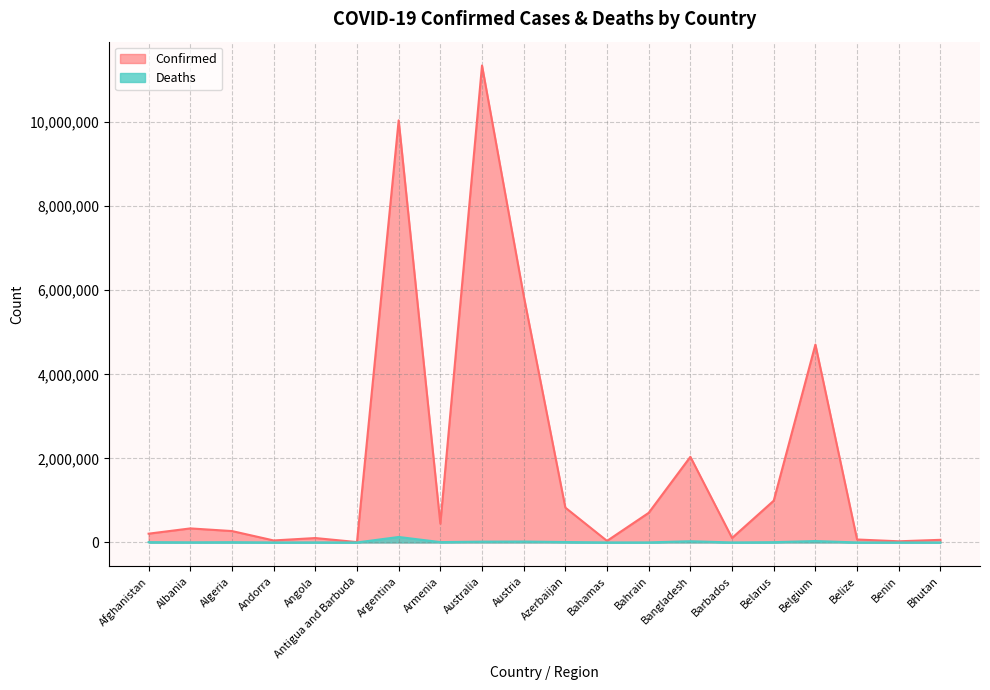

Reading left to right, list all the values displayed in this chart.

Confirmed: Afghanistan=209181	Albania=334336	Algeria=271428	Andorra=47866	Angola=105184	Antigua and Barbuda=9106	Argentina=10043308	Armenia=446332	Australia=11347698	Austria=5871234	Azerbaijan=828395	Bahamas=37491	Bahrain=705135	Bangladesh=2037738	Barbados=106645	Belarus=994037	Belgium=4708273	Belize=70740	Benin=27990	Bhutan=62611
Deaths: Afghanistan=7896	Albania=3596	Algeria=6881	Andorra=165	Angola=1931	Antigua and Barbuda=146	Argentina=130458	Armenia=8719	Australia=19265	Austria=21825	Azerbaijan=10105	Bahamas=833	Bahrain=1548	Bangladesh=29445	Barbados=575	Belarus=7118	Belgium=33663	Belize=688	Benin=163	Bhutan=21